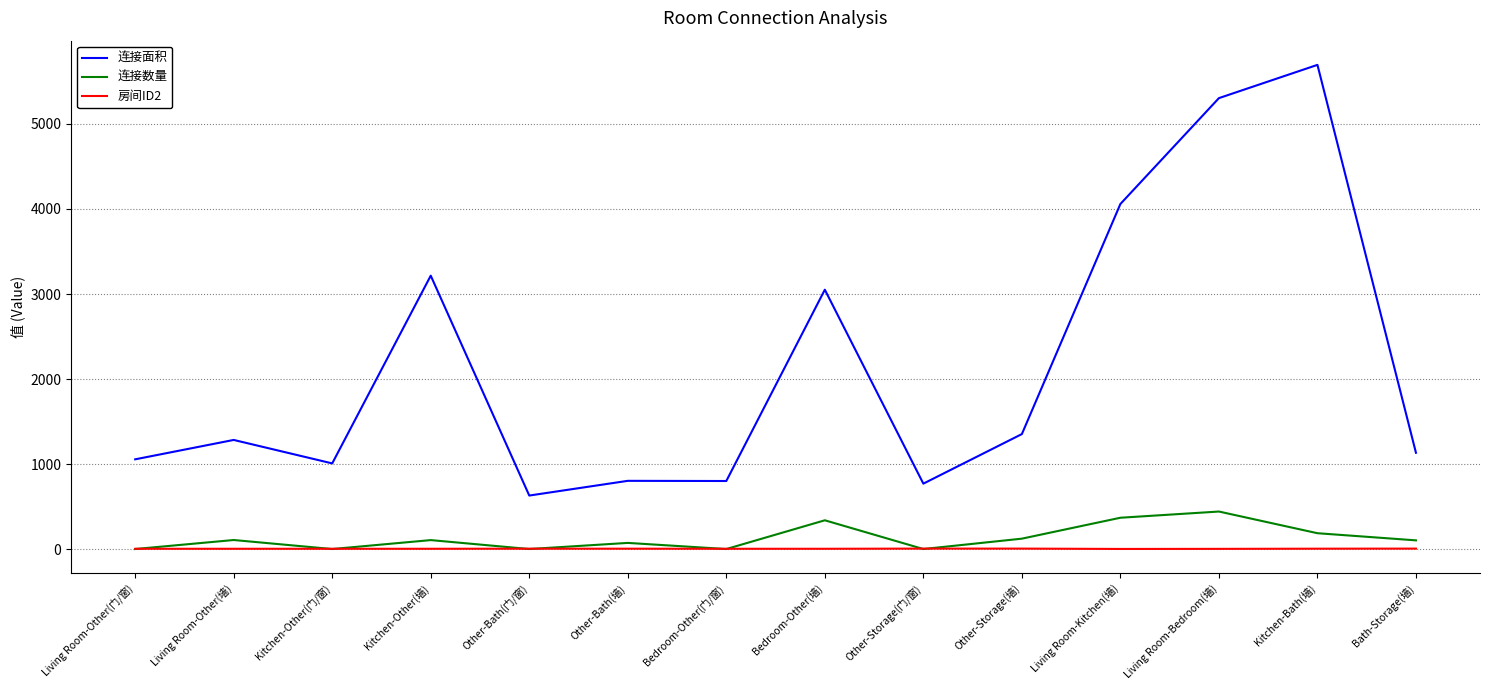

The value of 连接面积 at Other-Bath(门/窗) is 630. True or false?

True